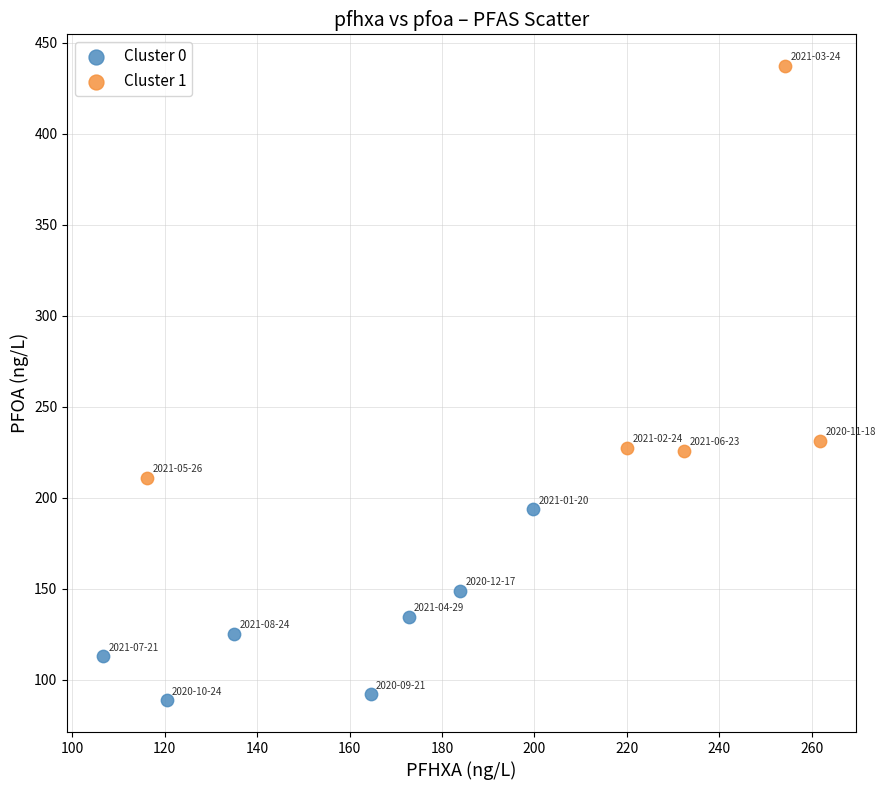

Which series reaches the minimum Y coordinate?

Cluster 0